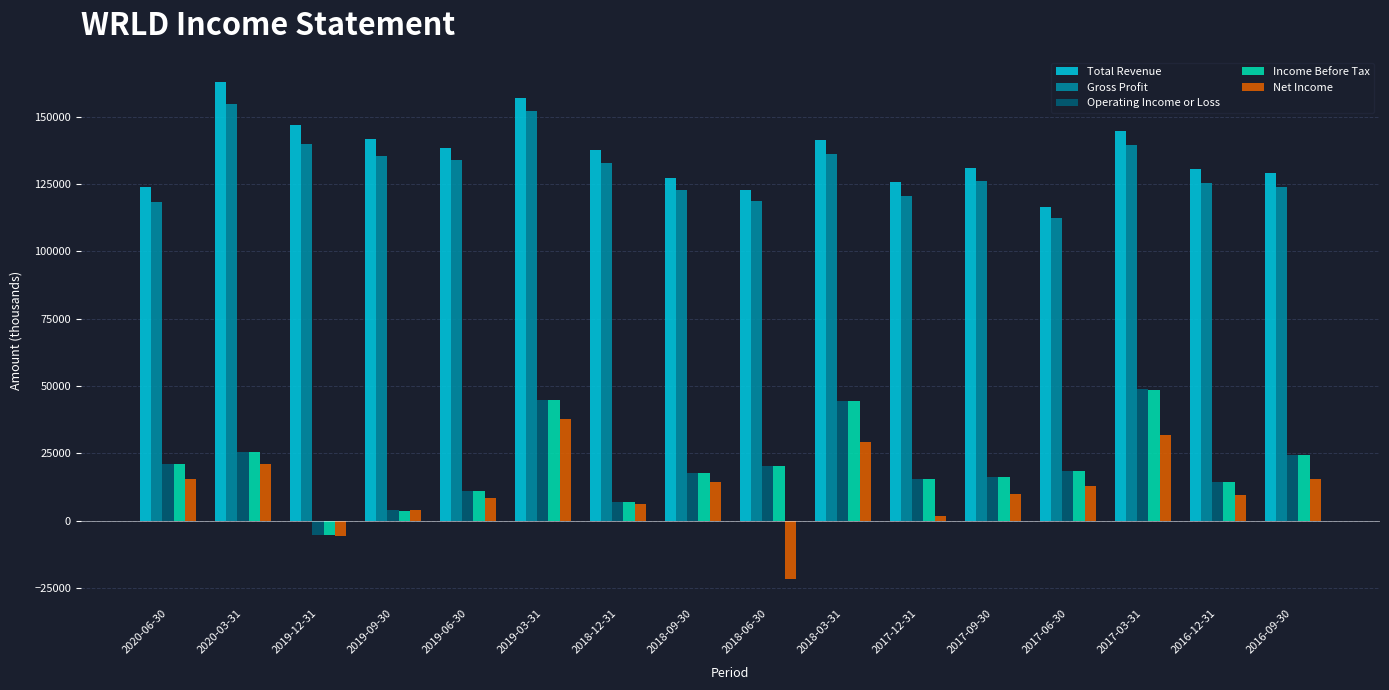

At which category does the chart reach its minimum across all series?

2018-06-30